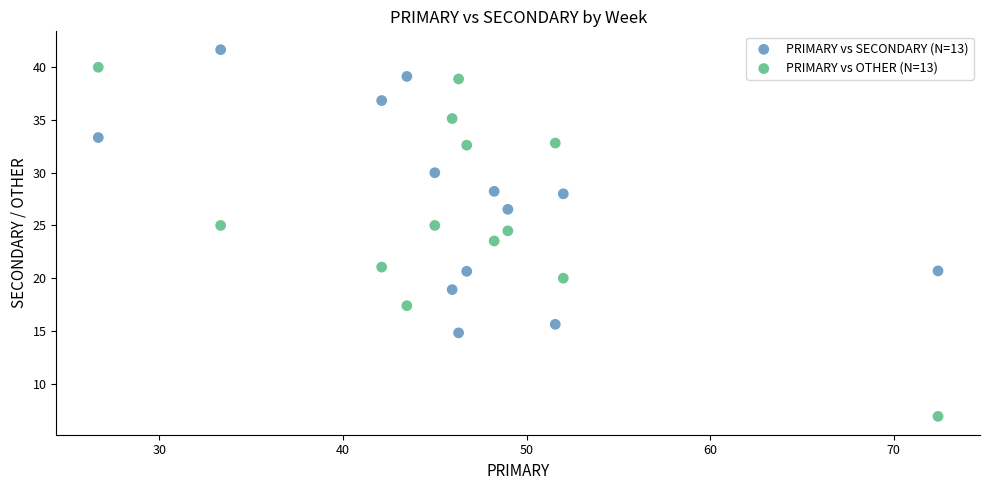

Which series reaches the minimum Y coordinate?

PRIMARY vs OTHER (N=13)